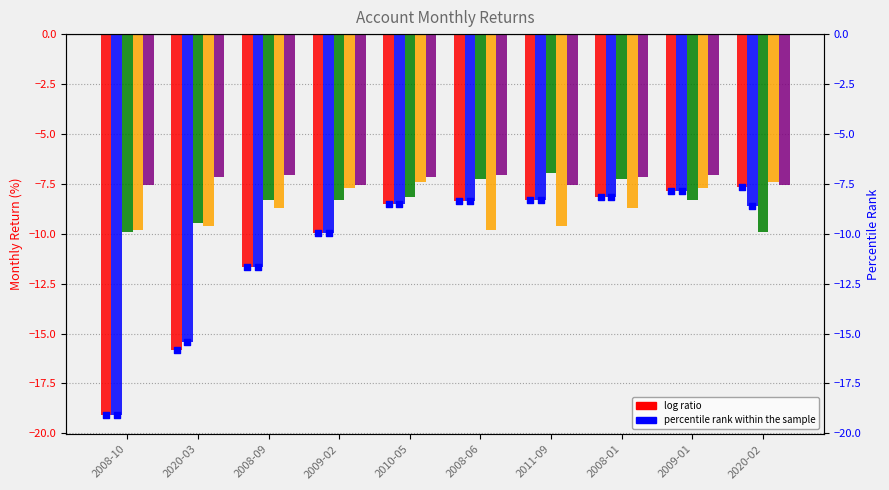

What is the total value across all series at 2009-01?

-38.8